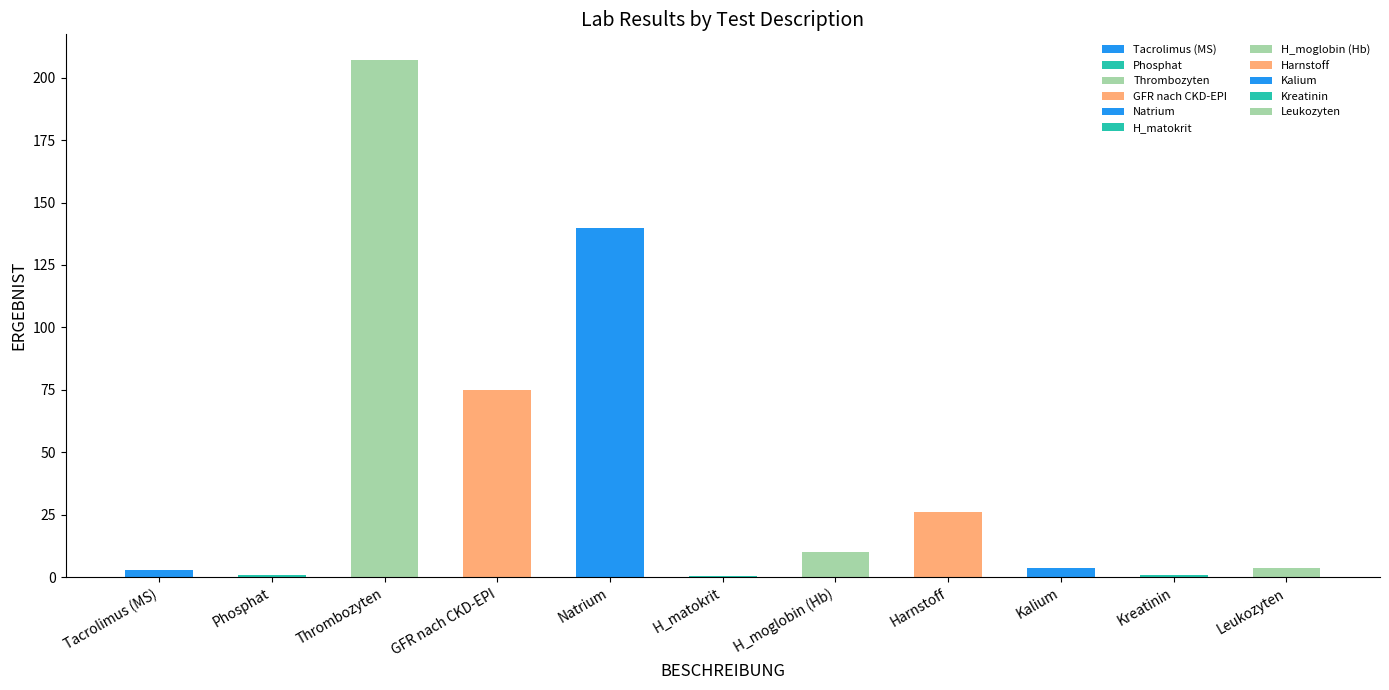

Are the bars grouped side by side (vs. stacked)?

No